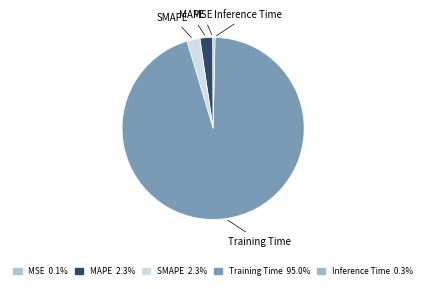

What is the majority slice?

Training Time